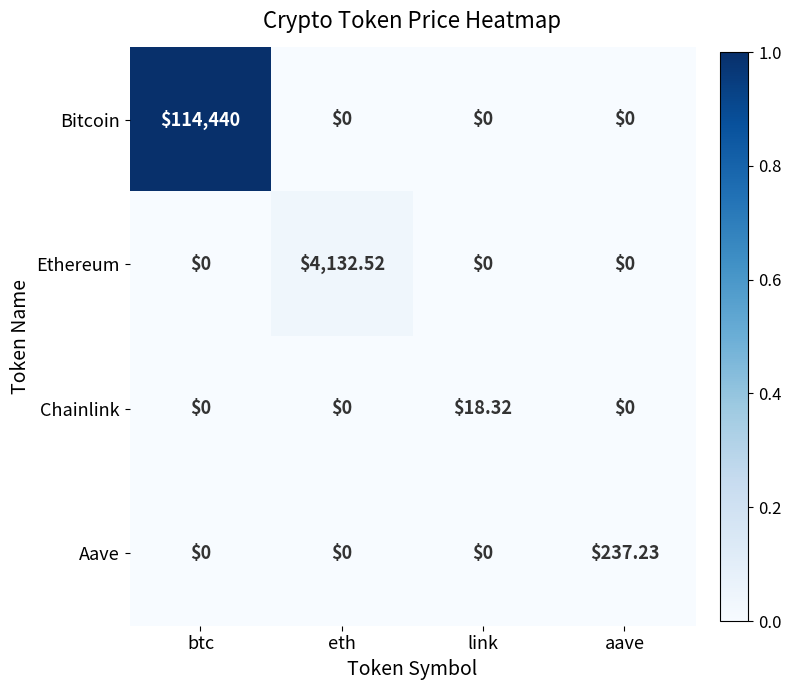

Which series has the largest total across all categories?

Bitcoin